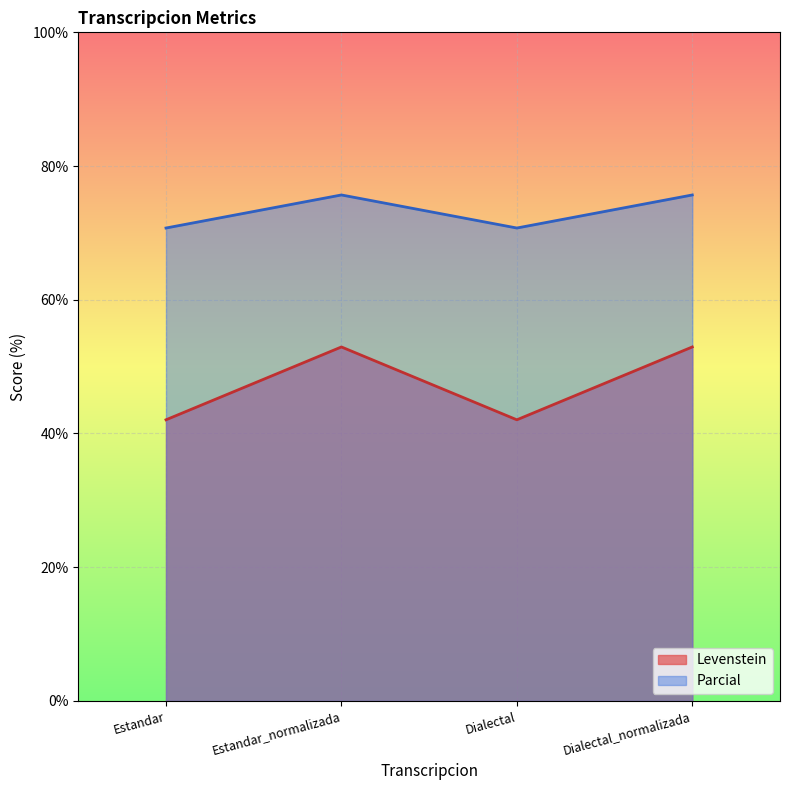

Rank the categories by Parcial value from highest to lowest.

Estandar_normalizada, Dialectal_normalizada, Estandar, Dialectal